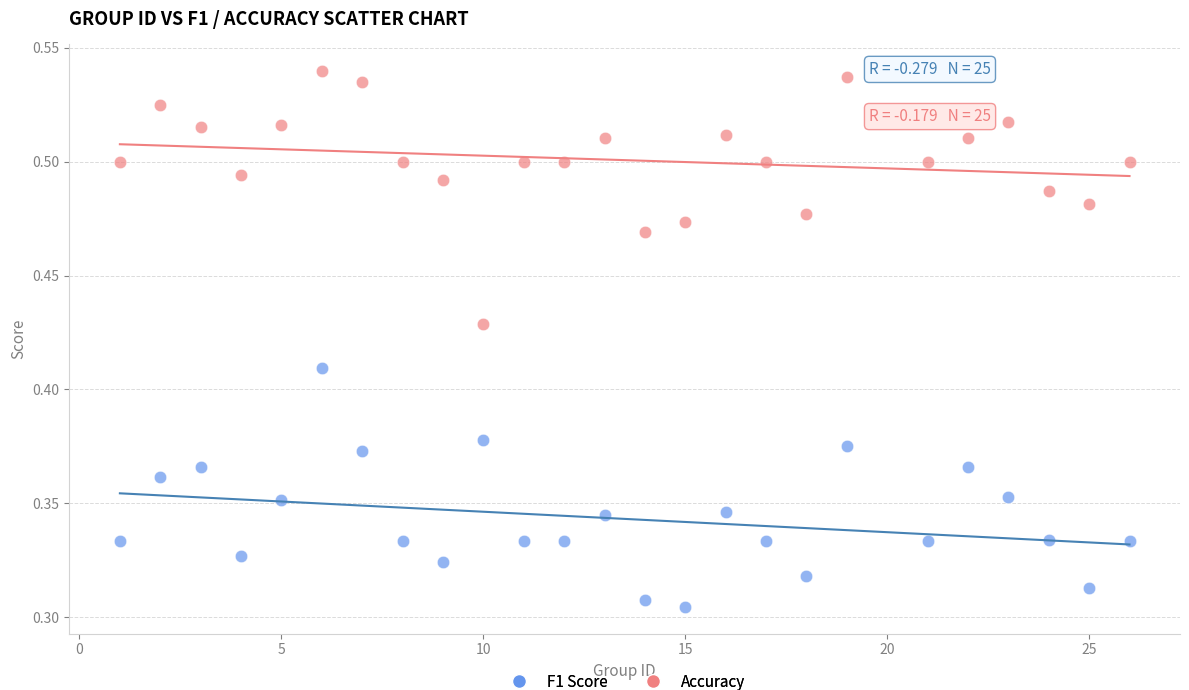

Which series reaches the maximum Y coordinate?

Accuracy